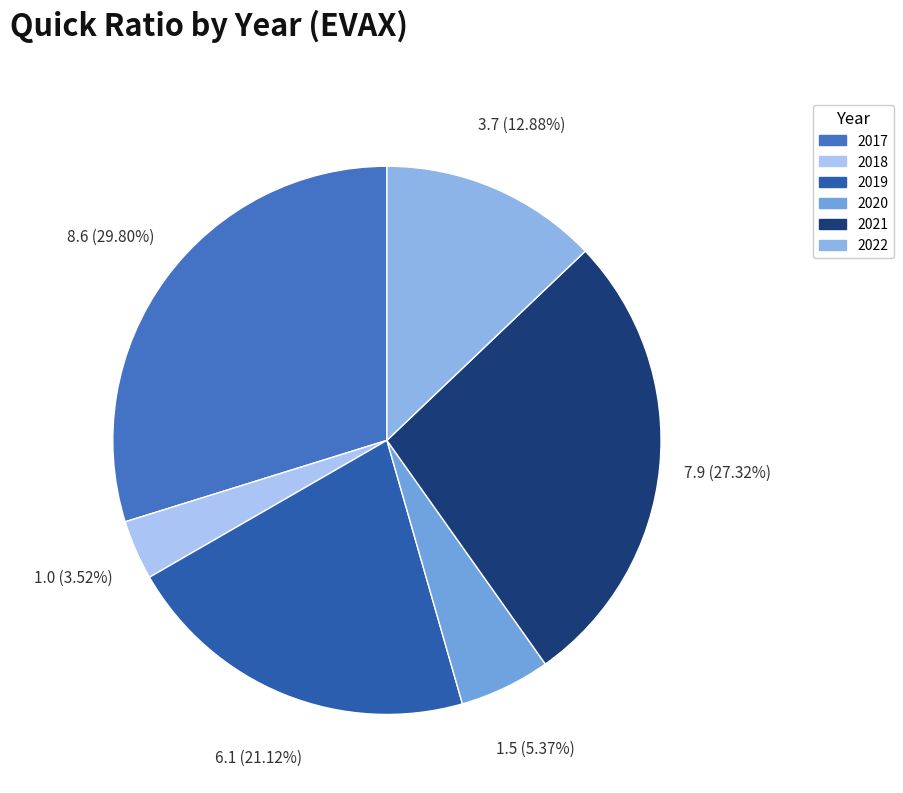

To the nearest percent, what is the combined percentage of 2017 and 2019?

51%